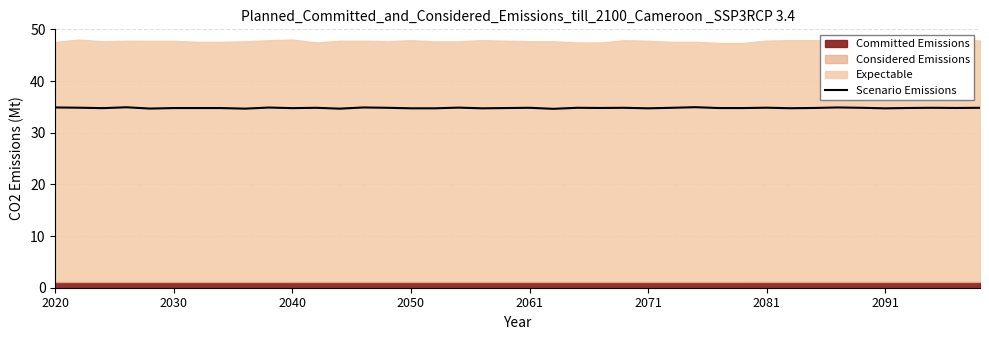

What is the minimum value for Scenario Emissions?

34.6